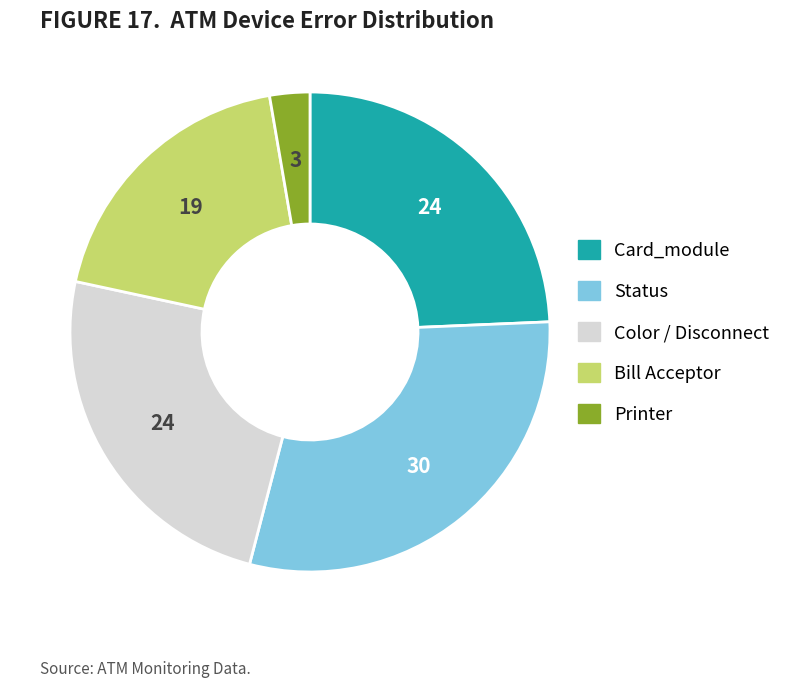

Is there a majority slice in this chart?

No